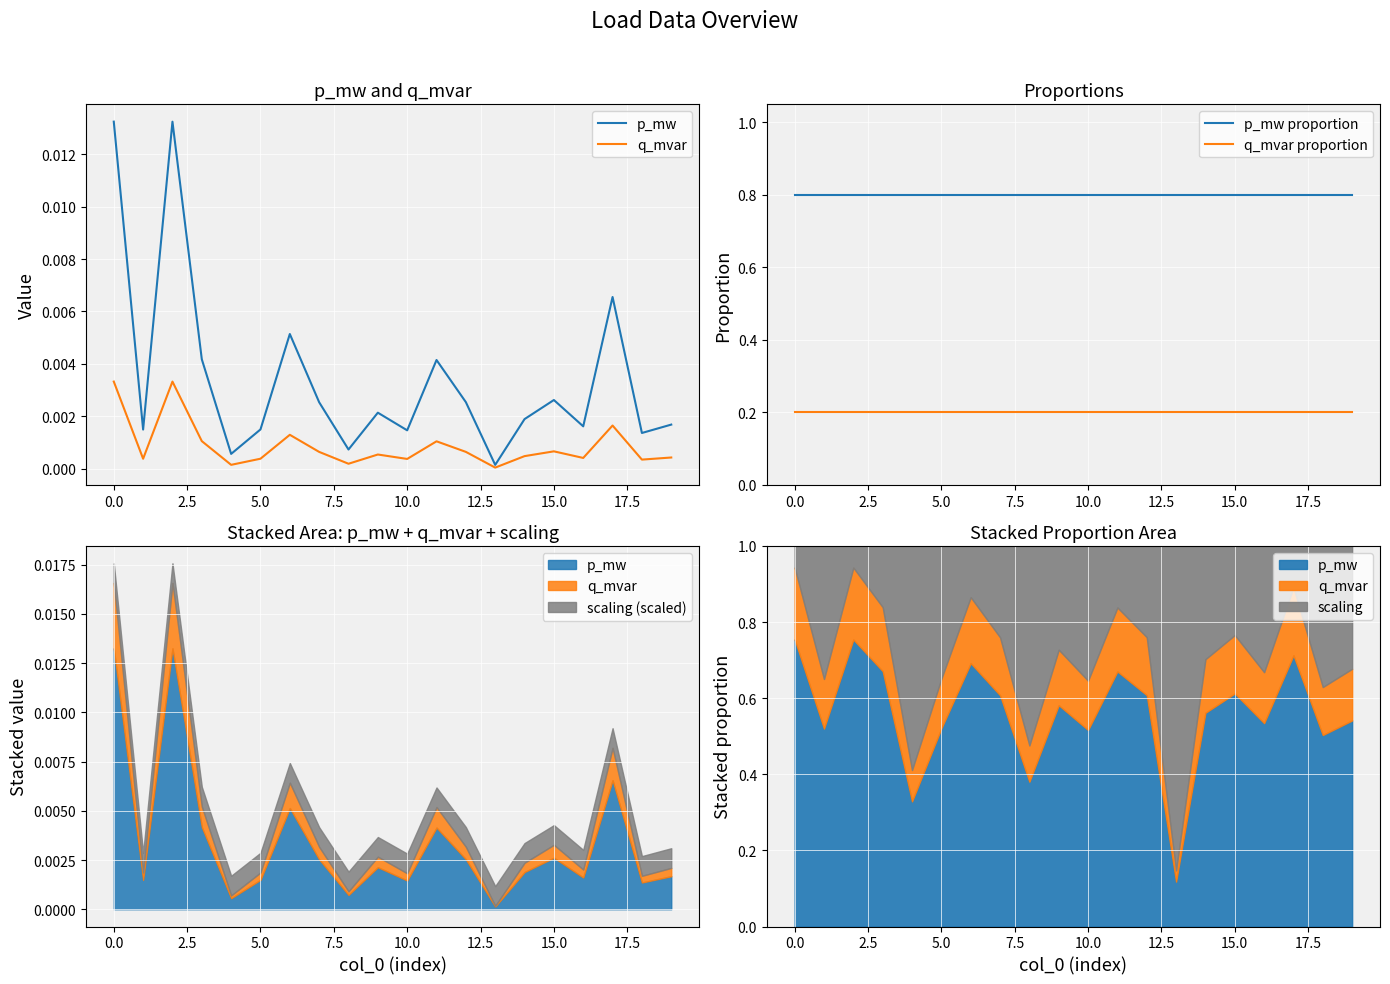

True or false: q_mvar proportion and p_mw proportion intersect in this chart.

False